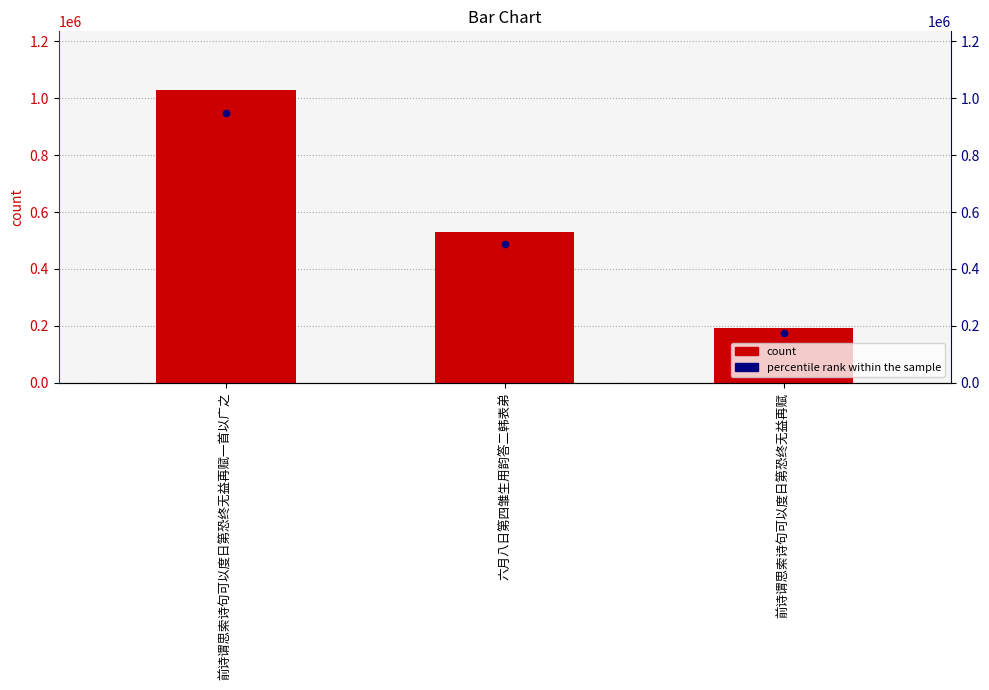

Which series contains the lowest Y value?

percentile rank